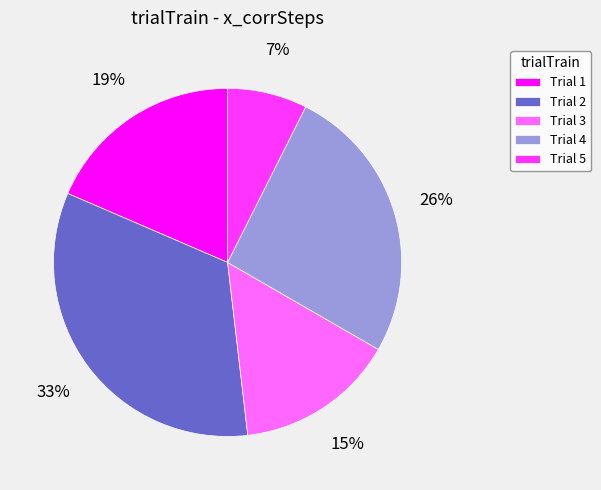

Does any single category account for the majority?

No